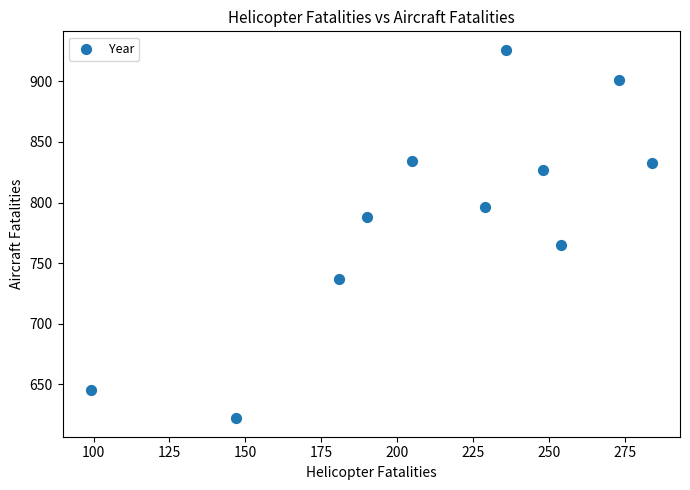

What Y value in the scatter plot is closest to 774?

765